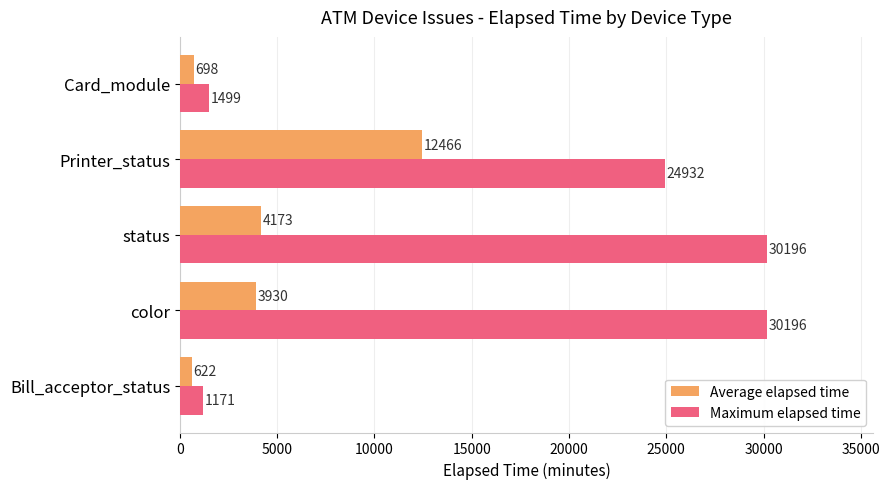

Which series has the largest total across all categories?

Maximum elapsed time